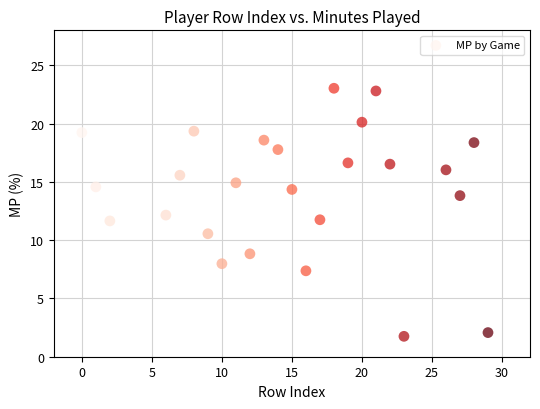

What is the range of X values (max minus min)?

29.0